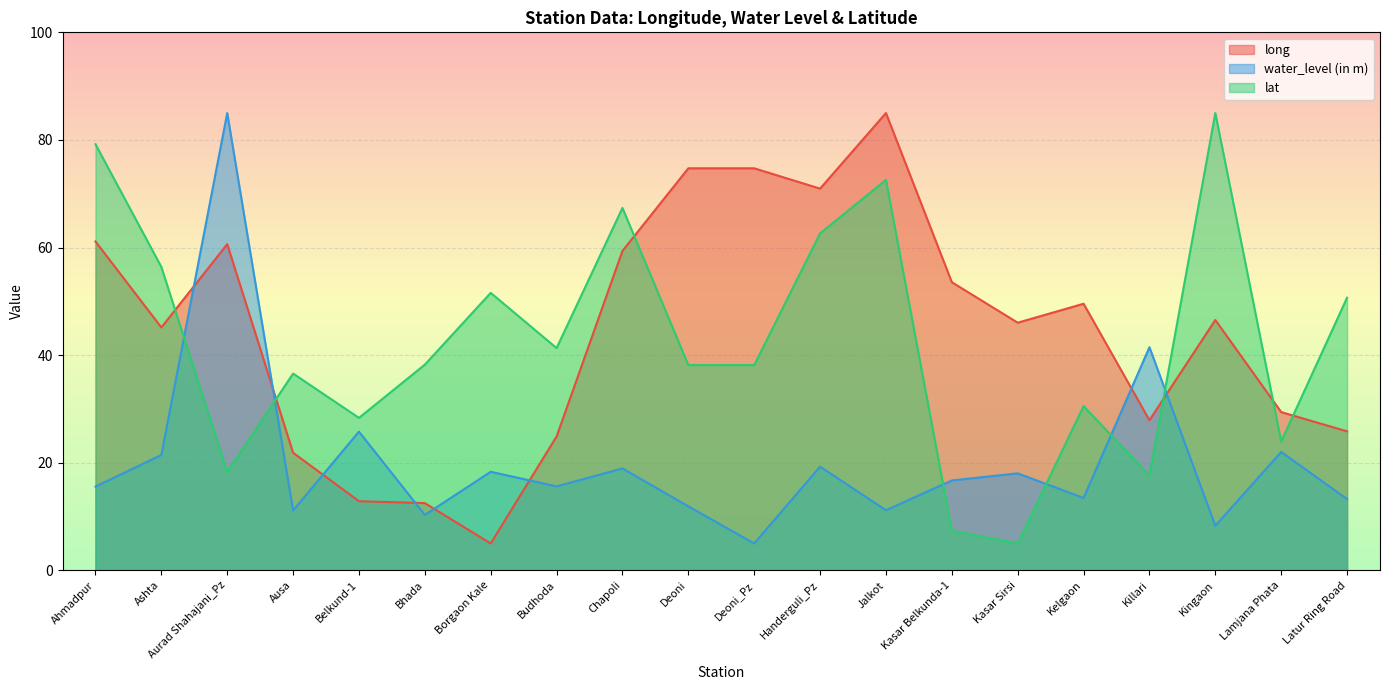

What position from the right is Deoni?

11